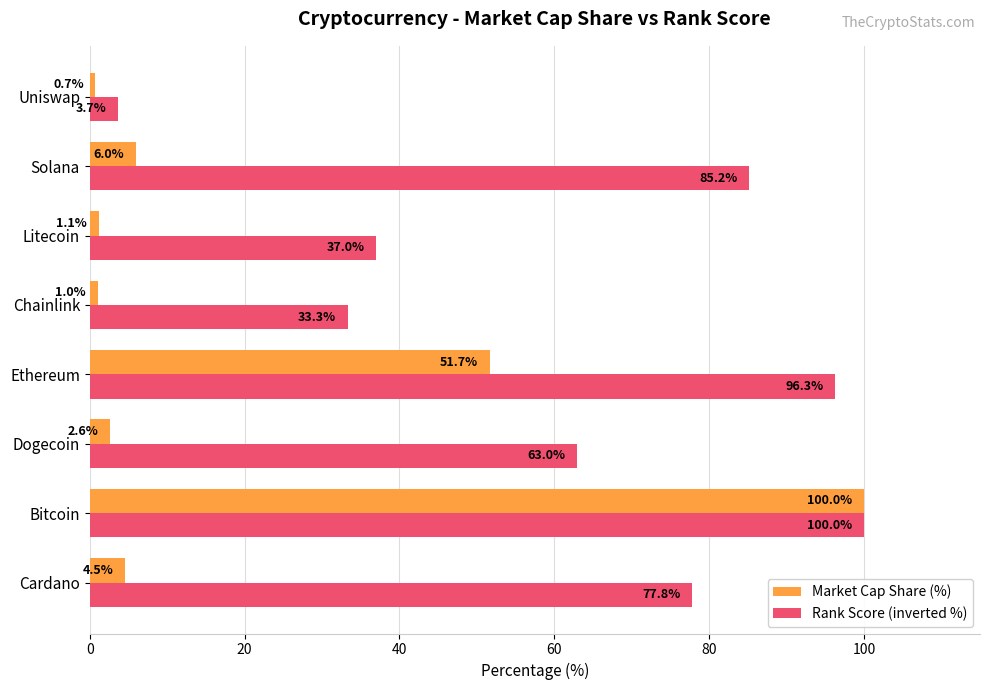

List the series in order of their overall mean, highest first.

Rank Score (inverted %), Market Cap Share (%)